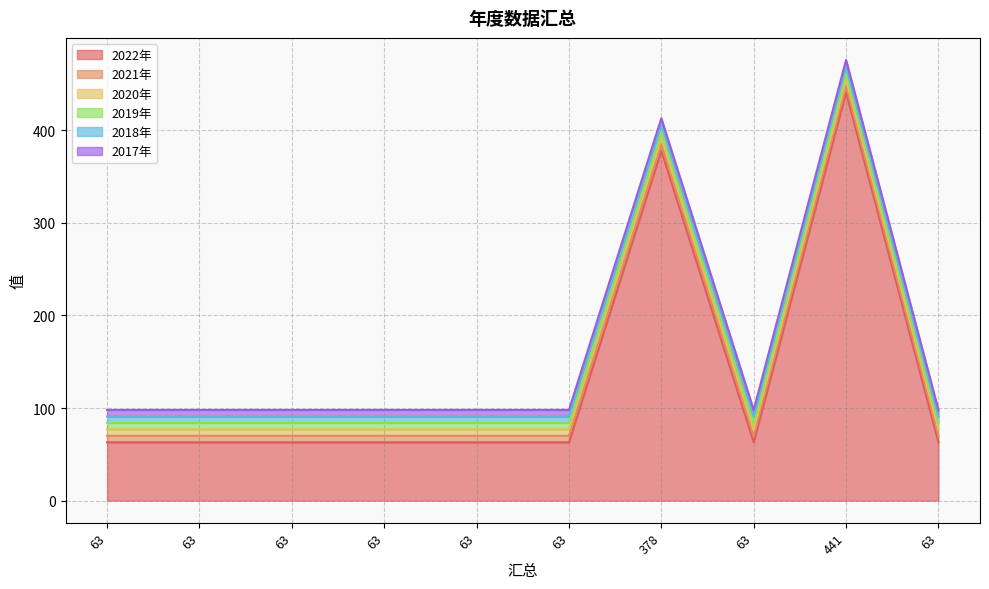

True or false: 2018年 and 2021年 intersect in this chart.

False